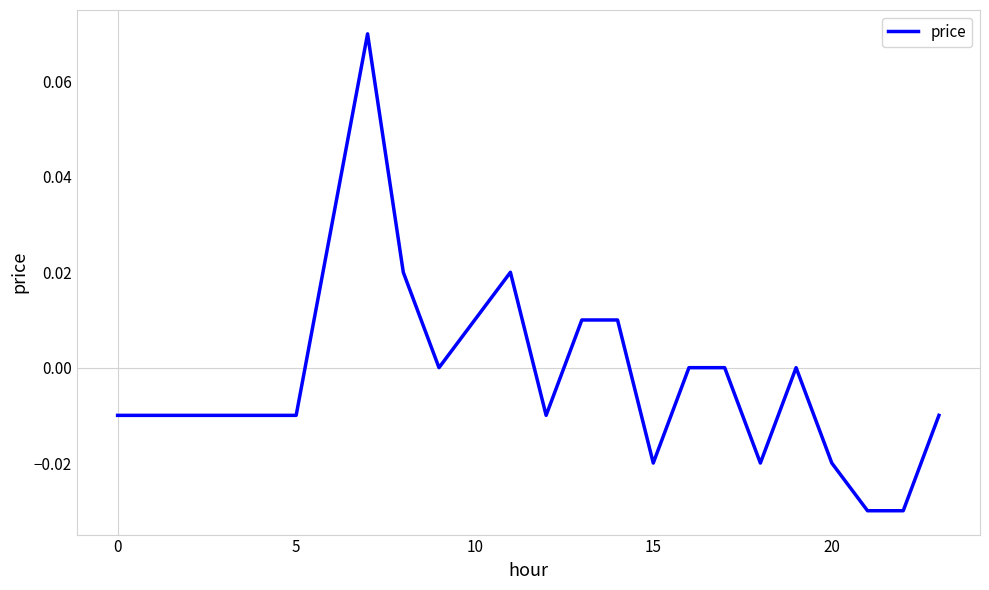

How many points are higher than both their immediate neighbors (excluding endpoints)?

3